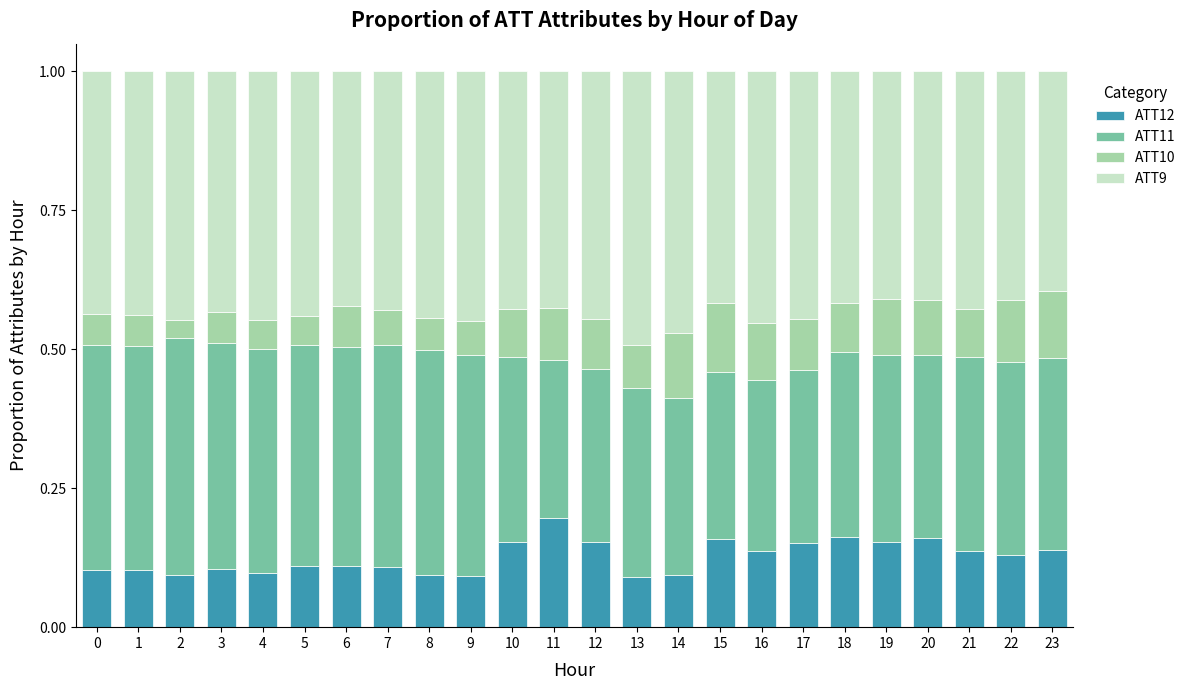

What are all the series names shown in the legend?

ATT12, ATT11, ATT10, ATT9